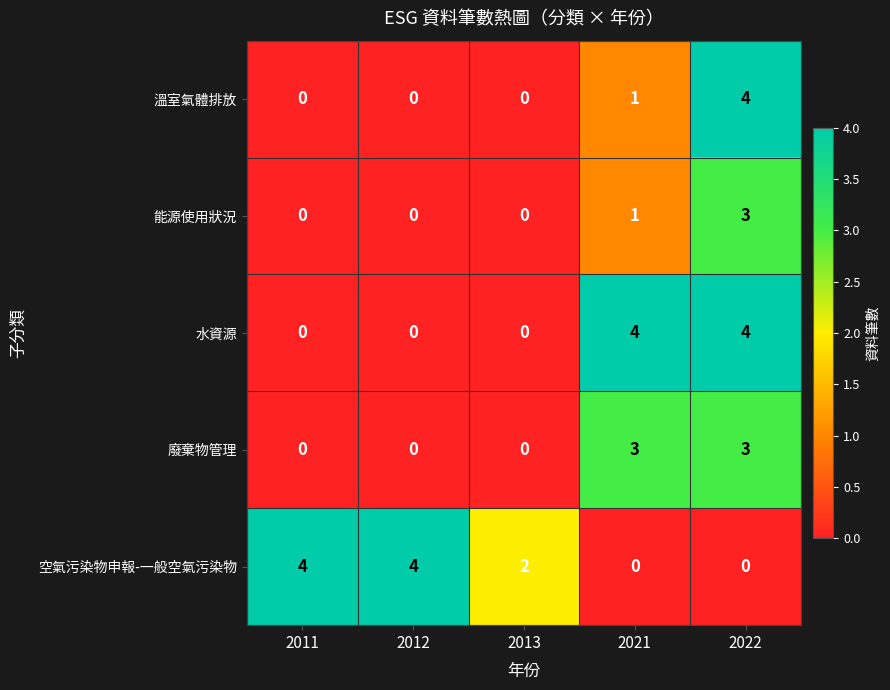

Reading right to left, what are all the values shown in this chart?

溫室氣體排放: 4	1	0	0	0
能源使用狀況: 3	1	0	0	0
水資源: 4	4	0	0	0
廢棄物管理: 3	3	0	0	0
空氣污染物申報-一般空氣污染物: 0	0	2	4	4